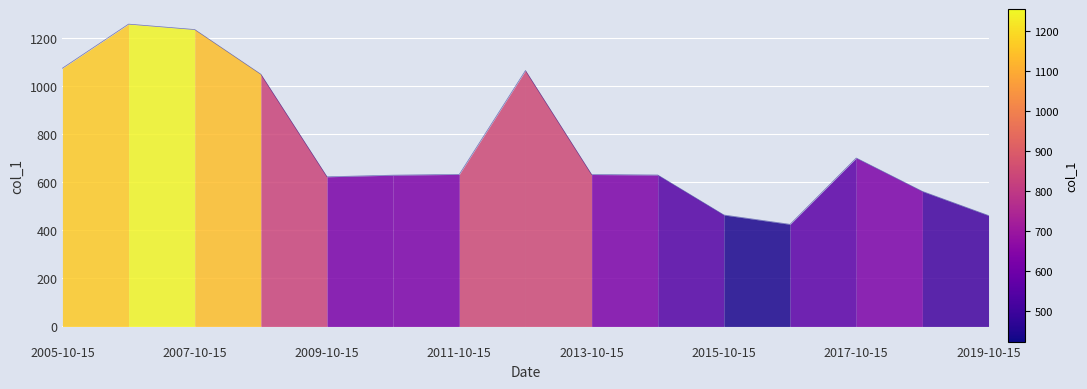

What is the maximum value shown in the chart?

1255.8